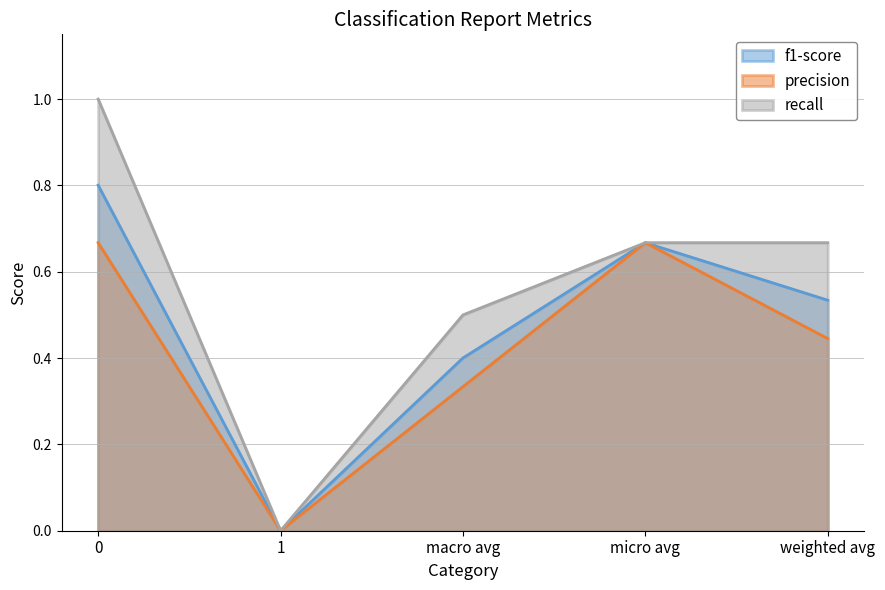

At micro avg, list the series in order from smallest to largest.

f1-score, precision, recall